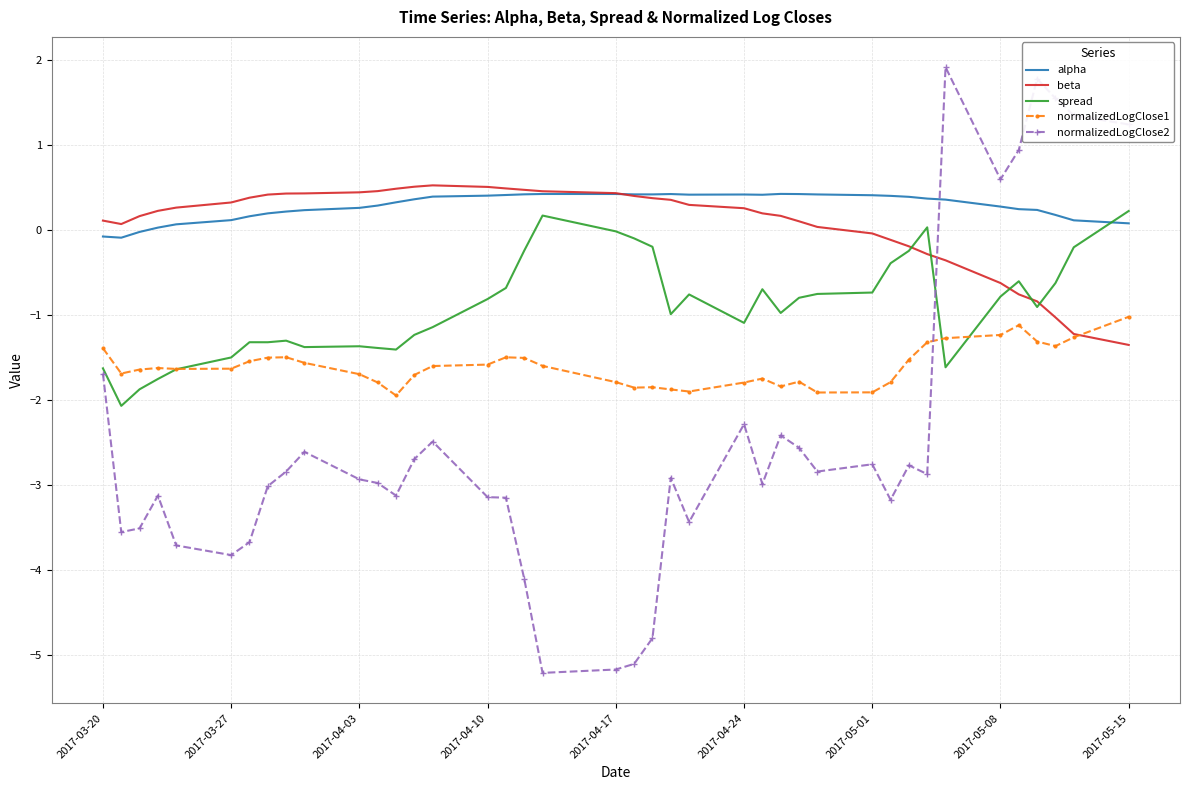

What is the greatest value displayed?

1.9